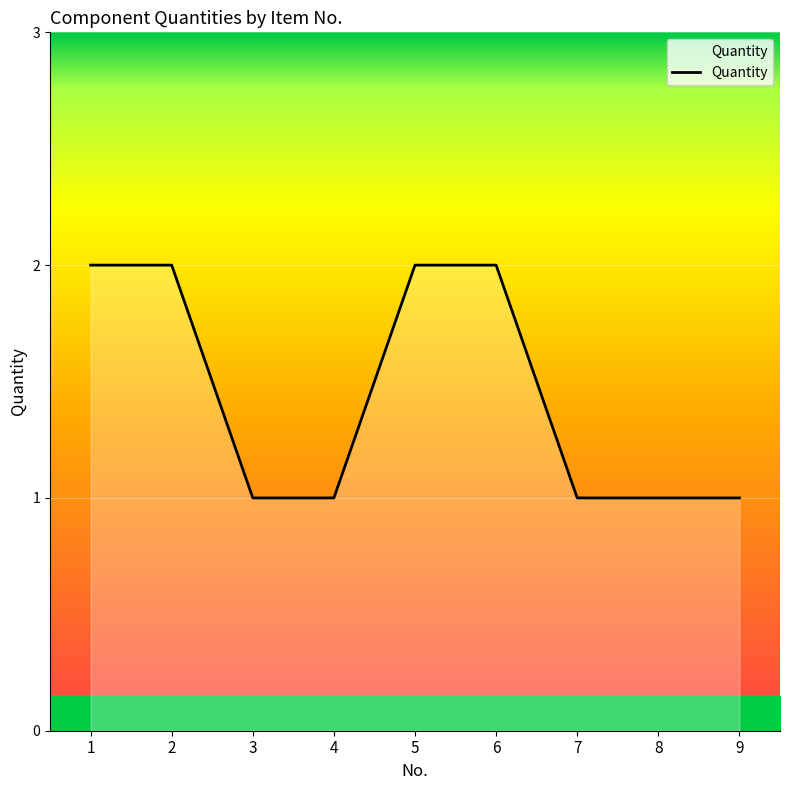

The chart shows a value of 1 at 1. True or false?

False